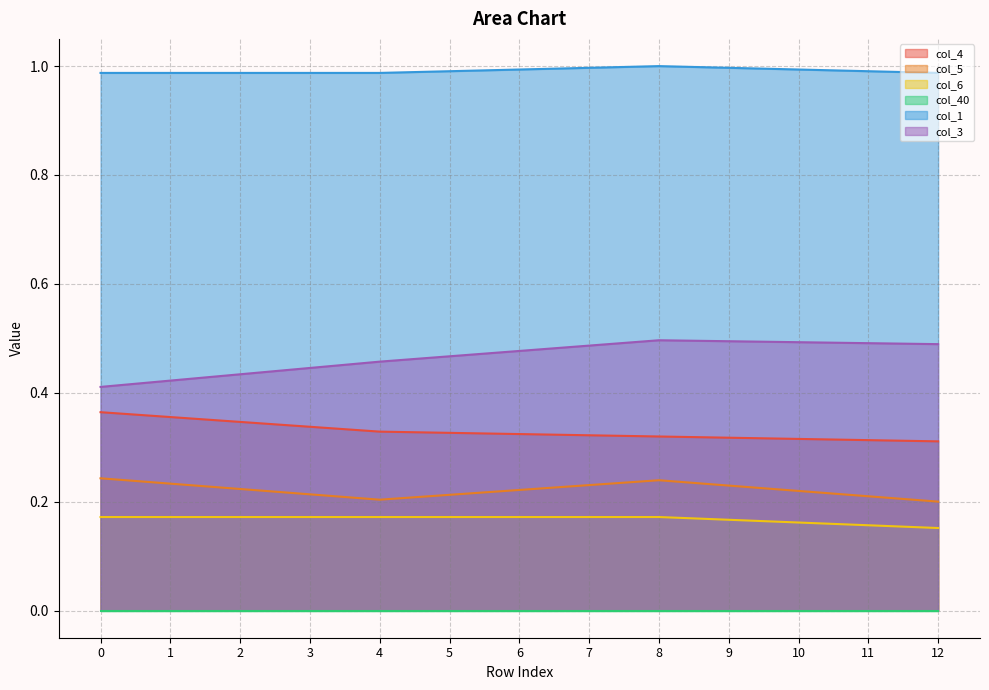

True or false: col_1 and col_6 cross at least once.

False